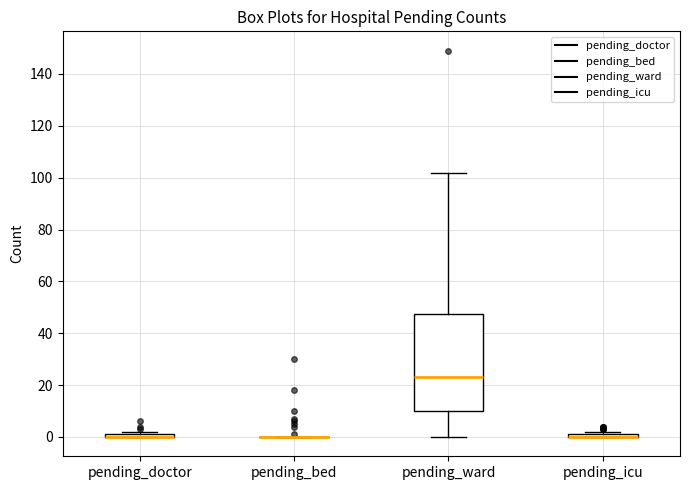

Where is the upper edge of the box for pending_ward on the y-axis? The values are not printed on the chart, so give them approximately, as read against the axis.

48